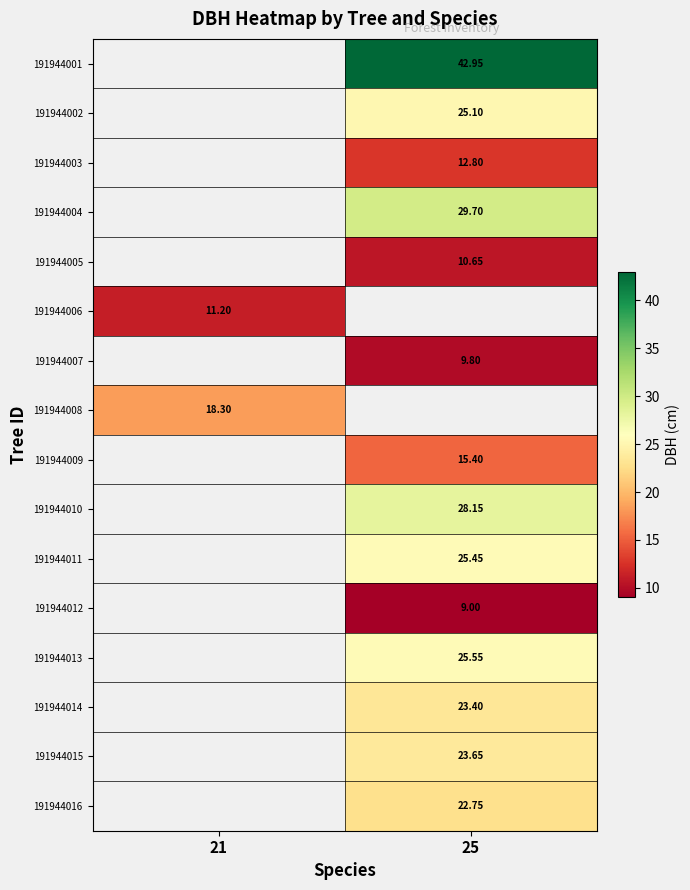

Is the value of 191944012 at 25 greater than the value of 191944013 at 21?

No